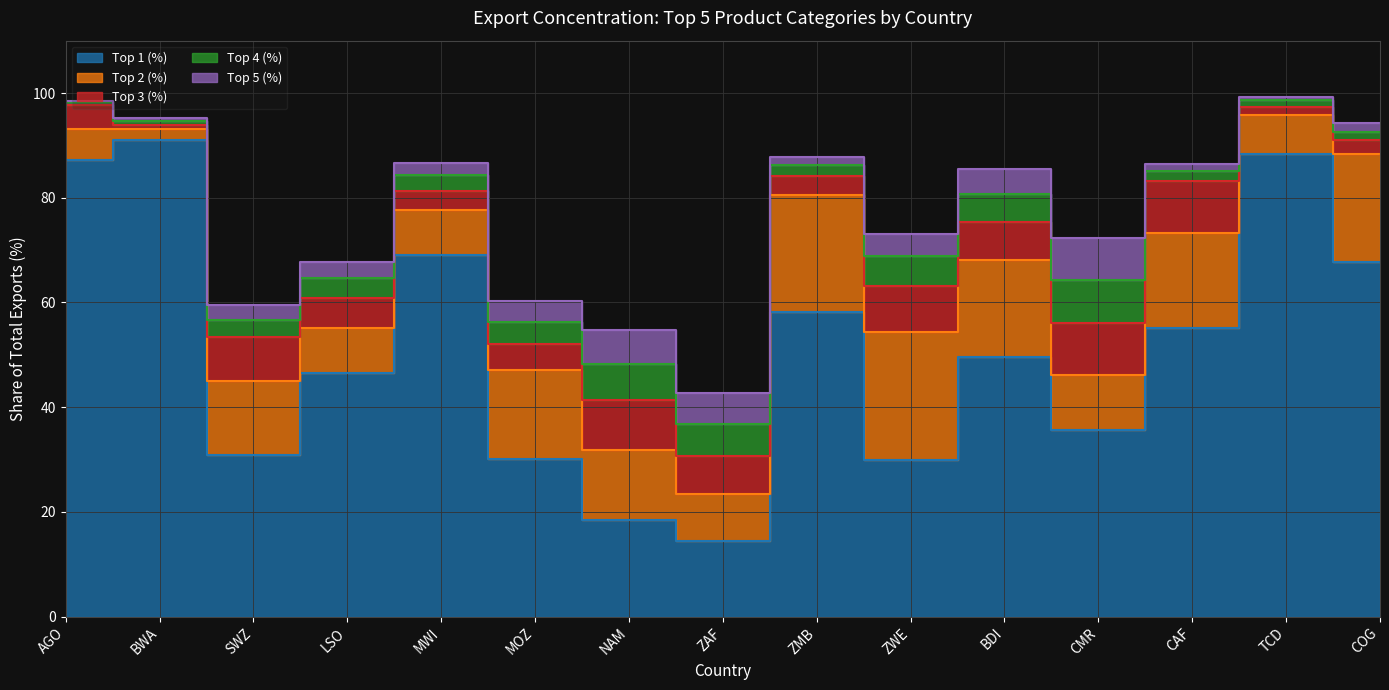

How many distinct data groups are displayed?

5